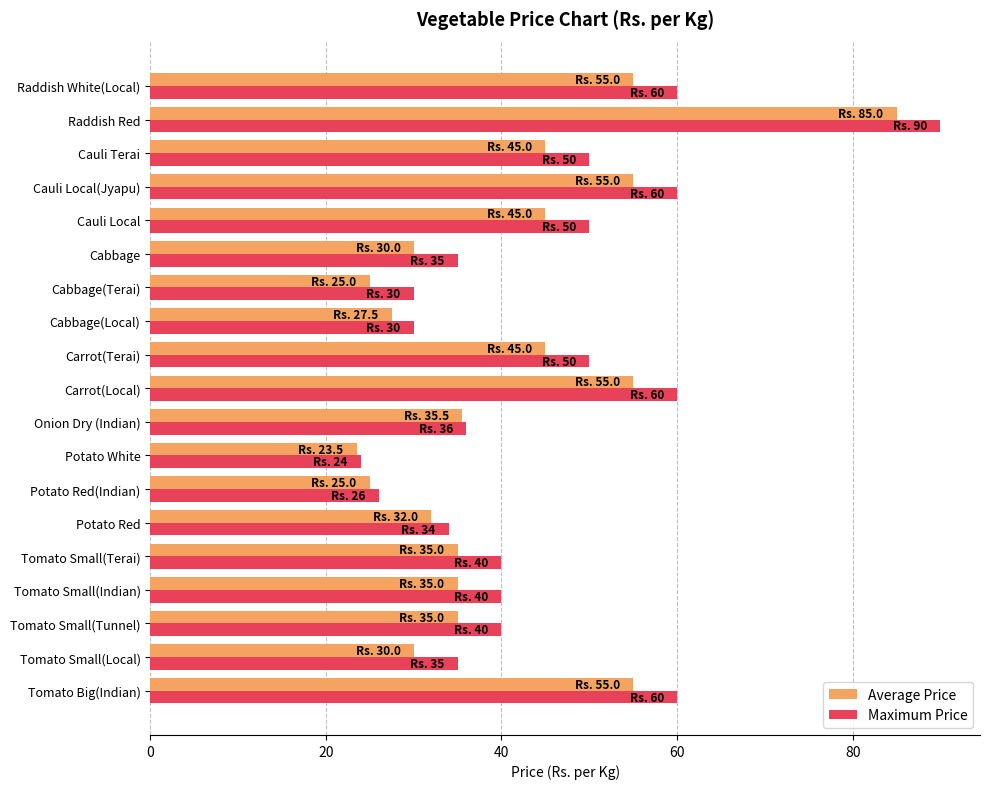

At which label does Maximum Price reach its peak?

Raddish Red